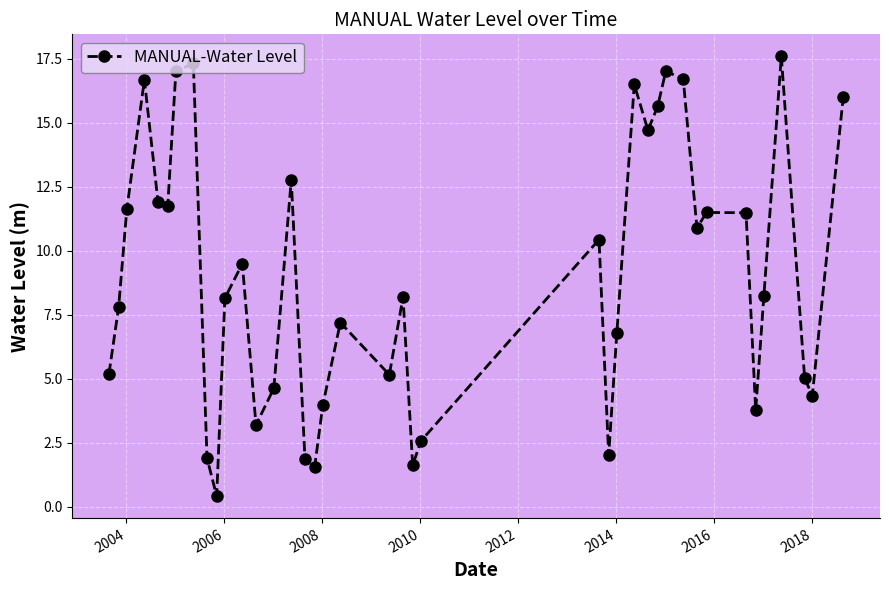

What is the maximum value shown in the chart?

17.6